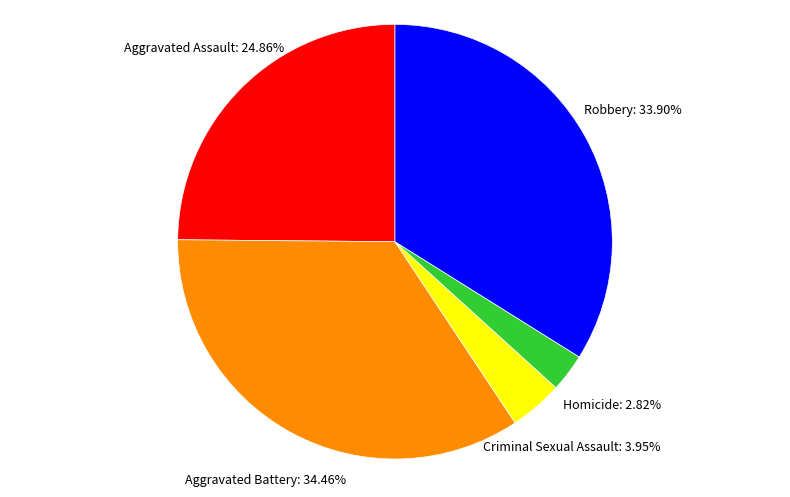

Does Homicide represent more than half of the total?

No